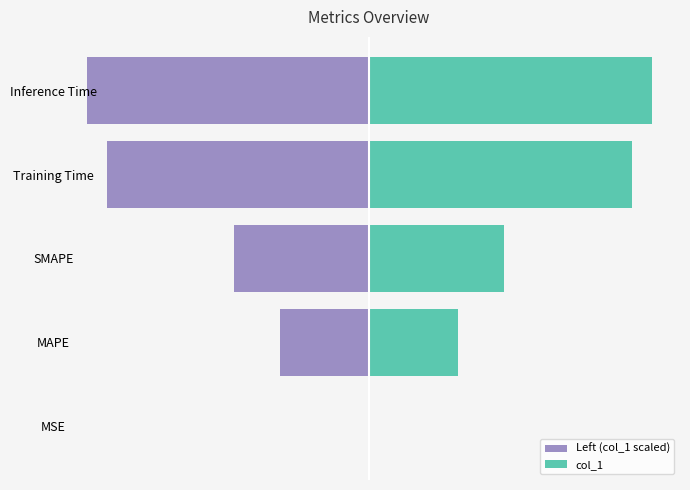

What is the sum of all Left (col_1 scaled) values?

-596.1